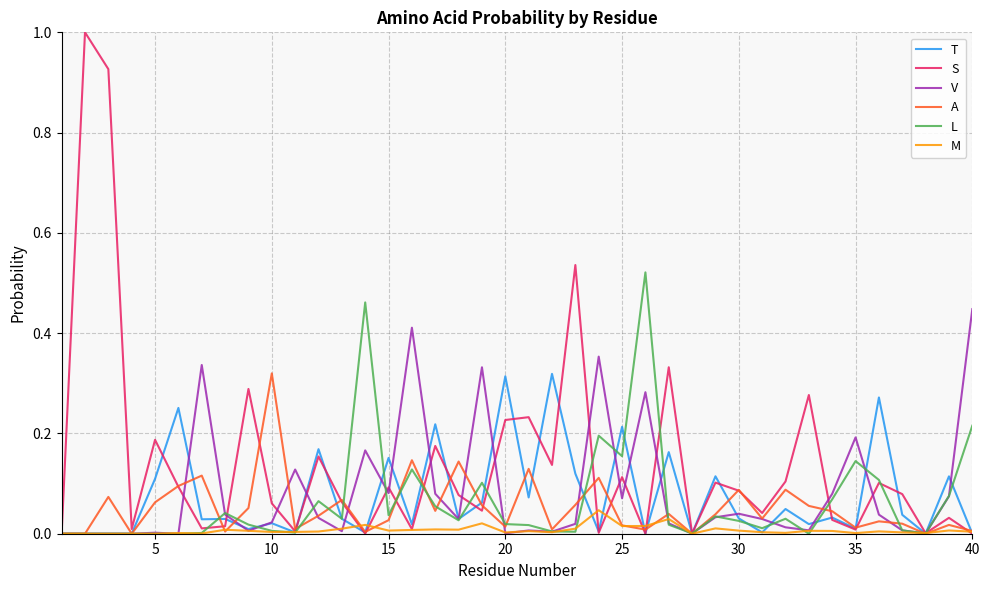

What is the maximum value shown in the chart?

1.0